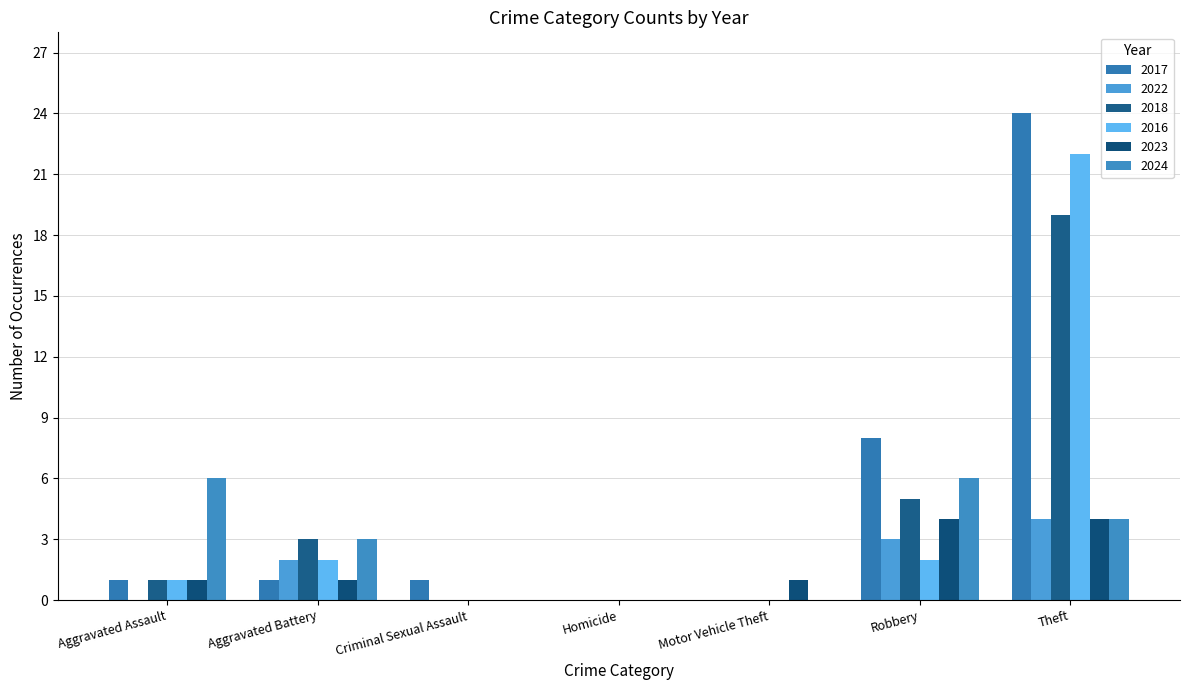

How many categories are shown in the chart?

7